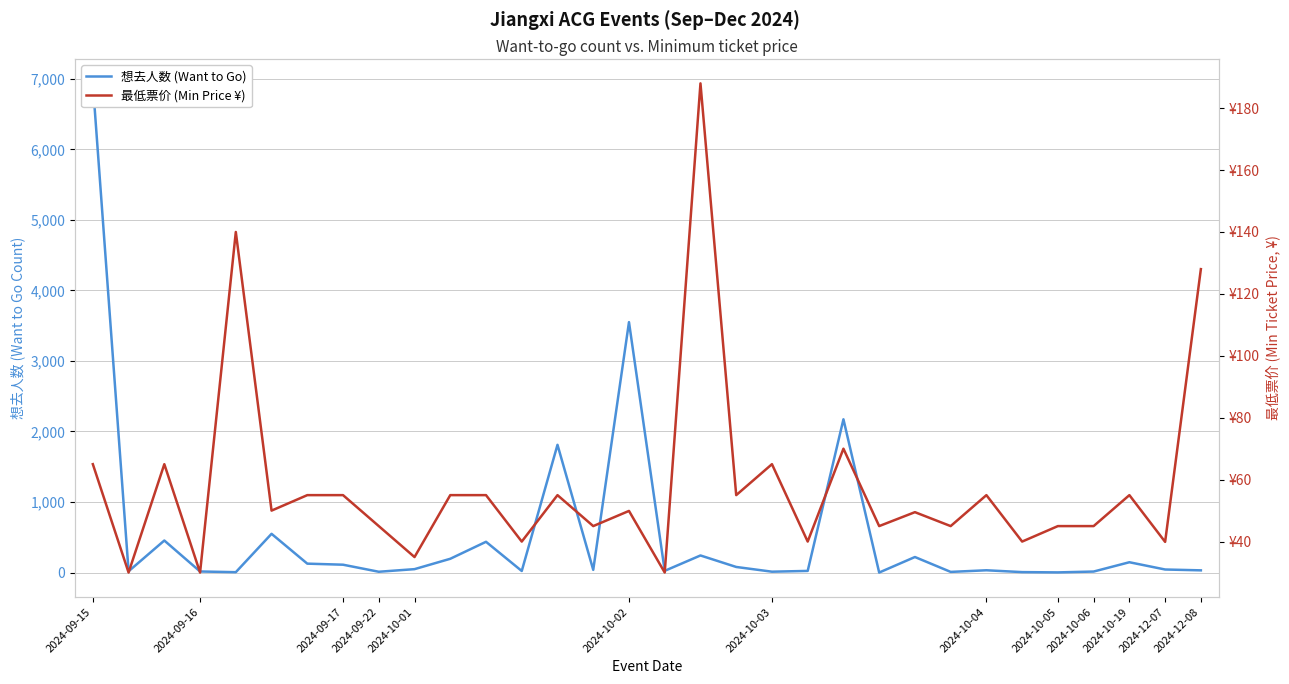

Is it true that 想去人数 (Want to Go) equals 242.0 at 17?

True